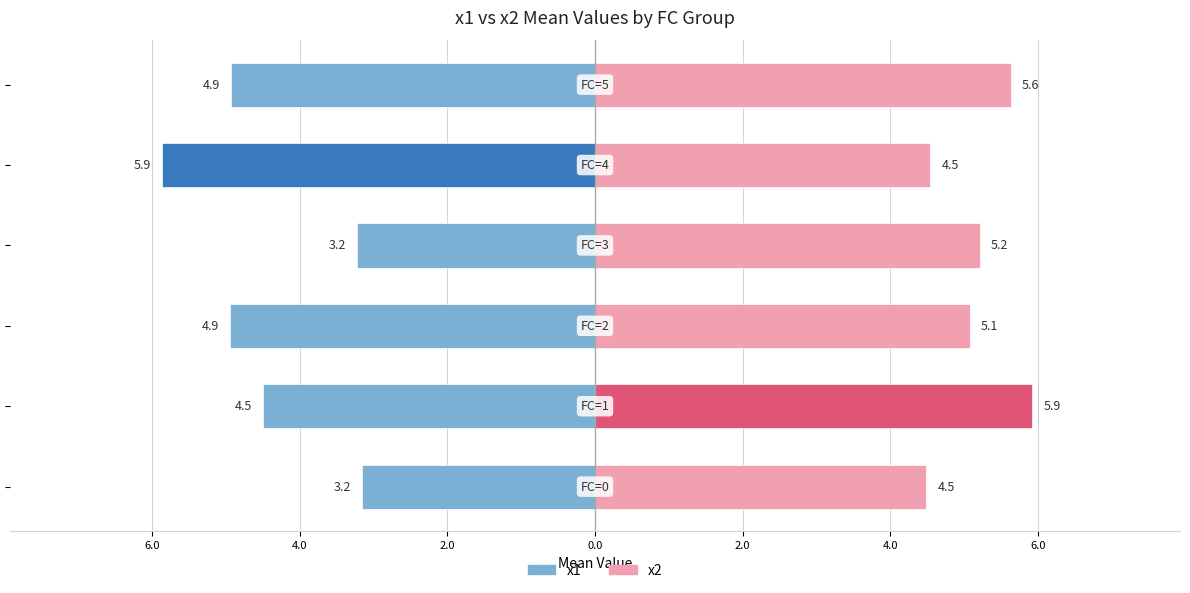

What is the value of the x2 (right) bar at the 1st from the left?

4.5